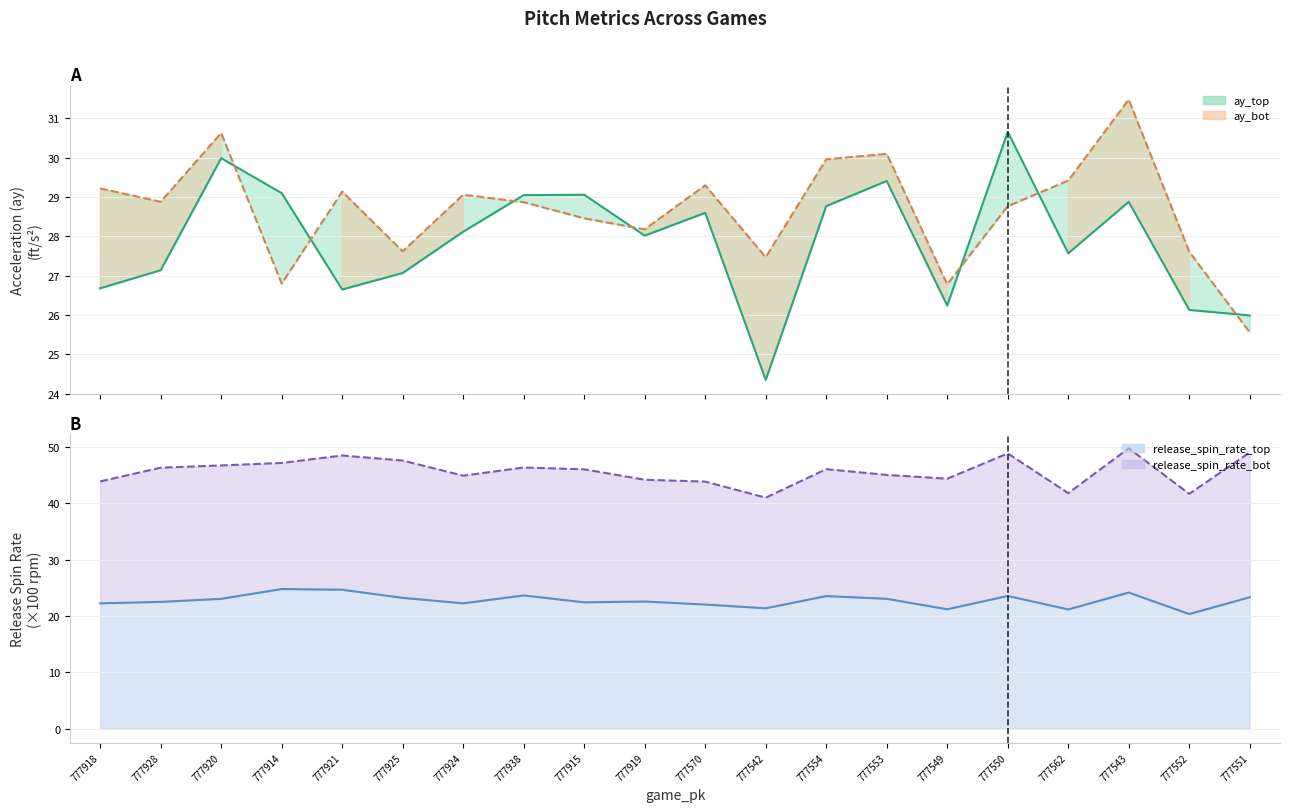

What is the maximum value shown in the chart?

49.7